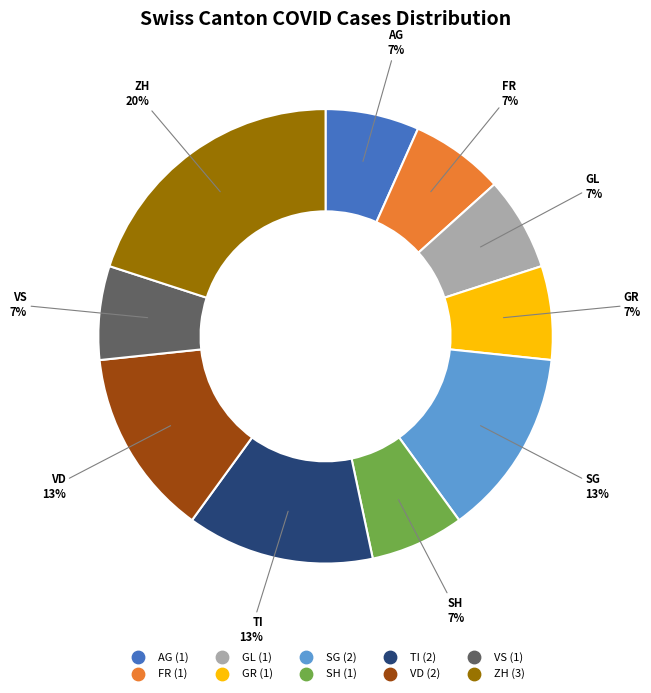

To the nearest percent, what is the average slice percentage?

10%